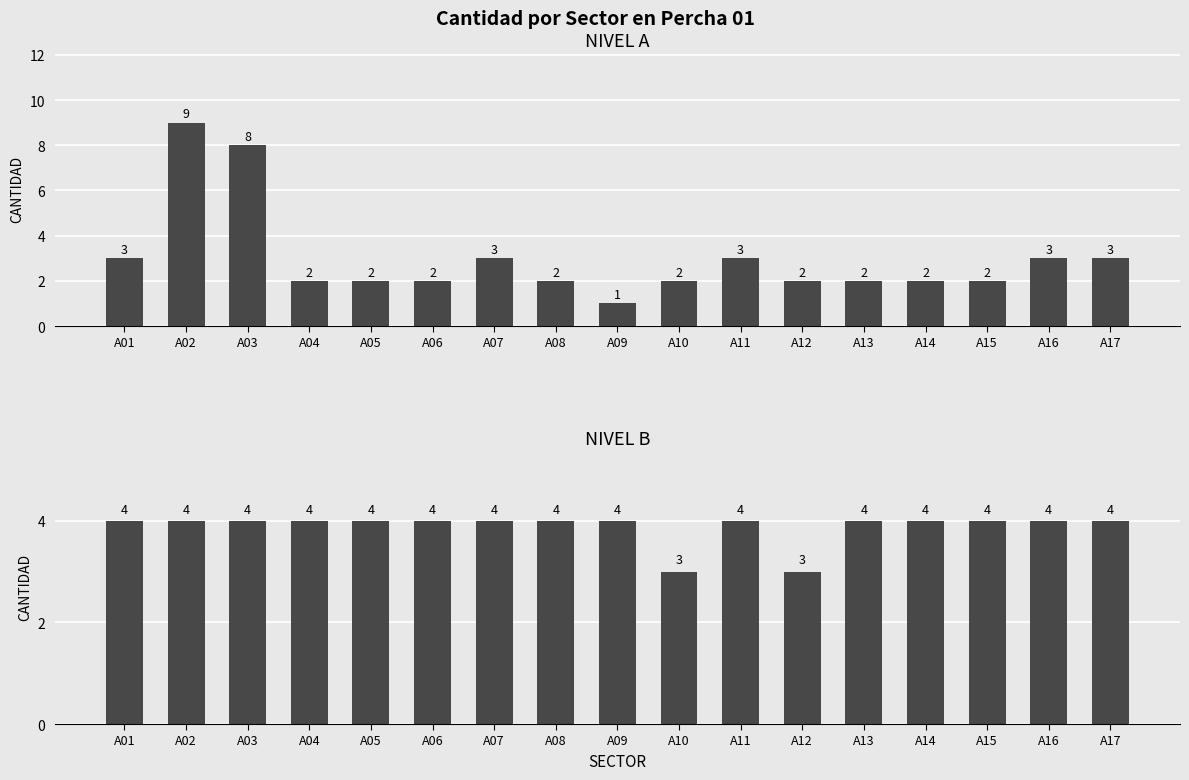

Is it true that NIVEL B equals 3 at A09?

False